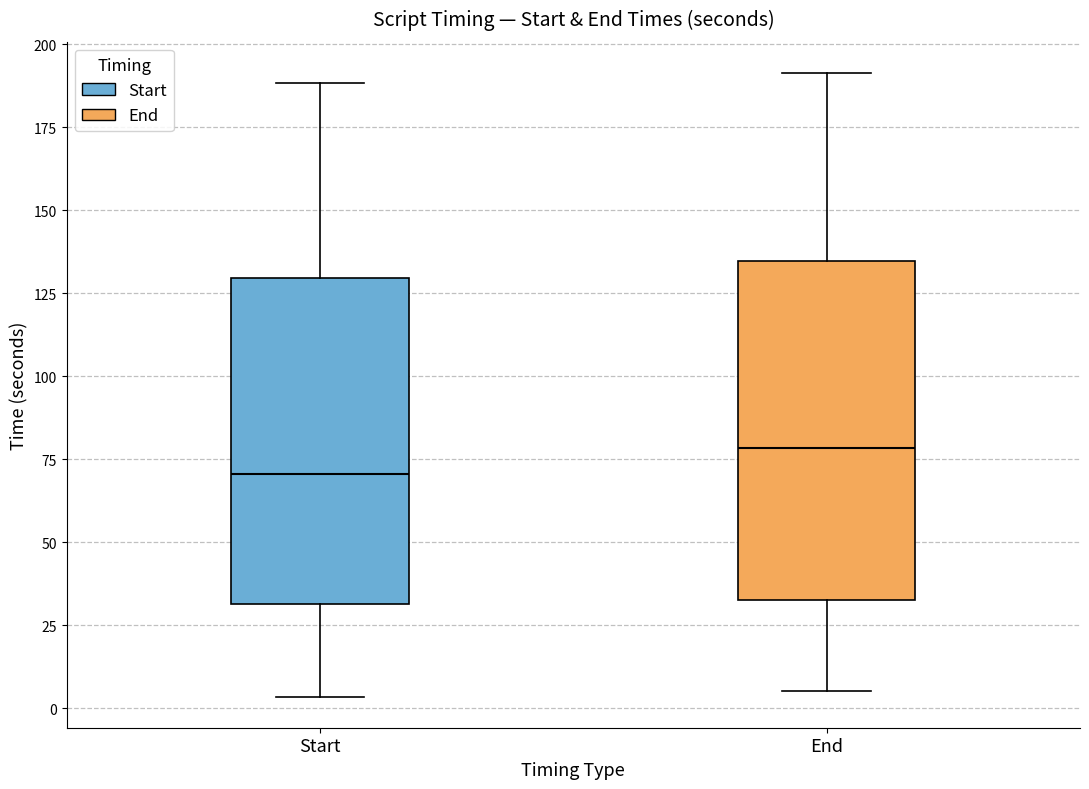

Where is the upper edge of the box for Start on the y-axis? The values are not printed on the chart, so give them approximately, as read against the axis.

130